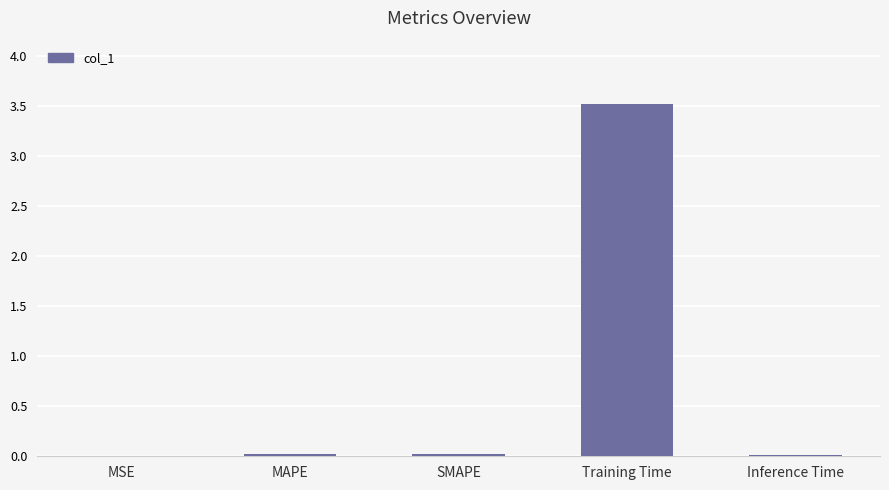

What is the maximum value shown in the chart?

3.5